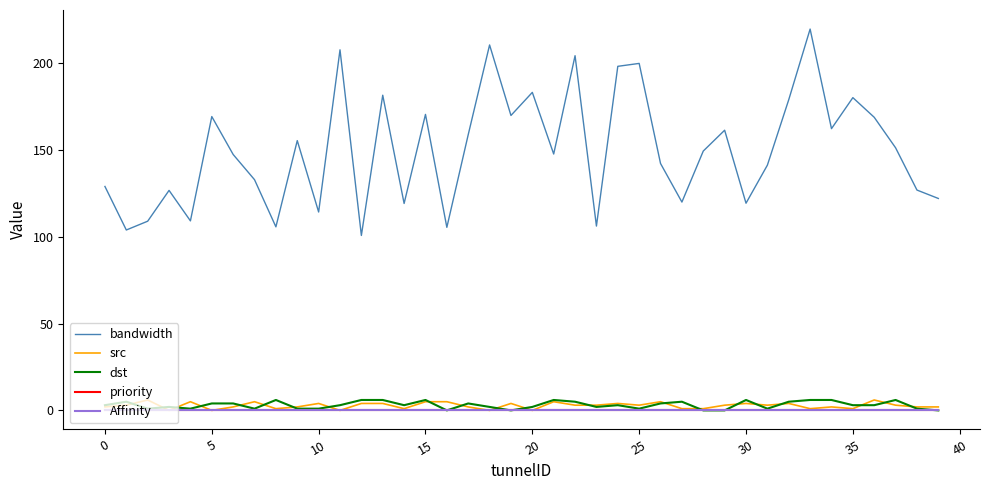

Does the chart display data point markers on the line(s)?

No